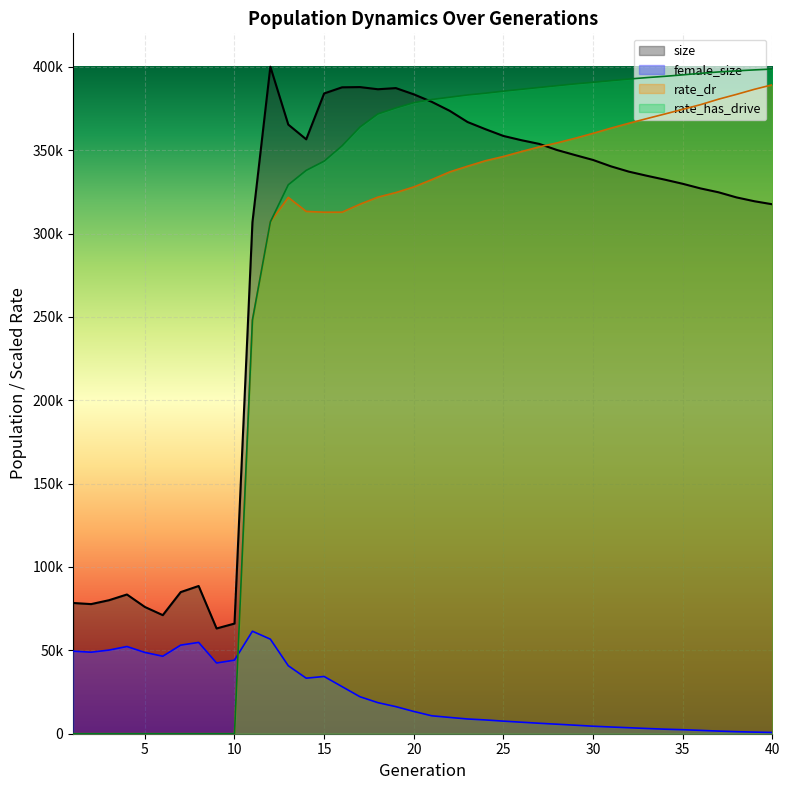

At which label does female_size first exceed 13354?

1